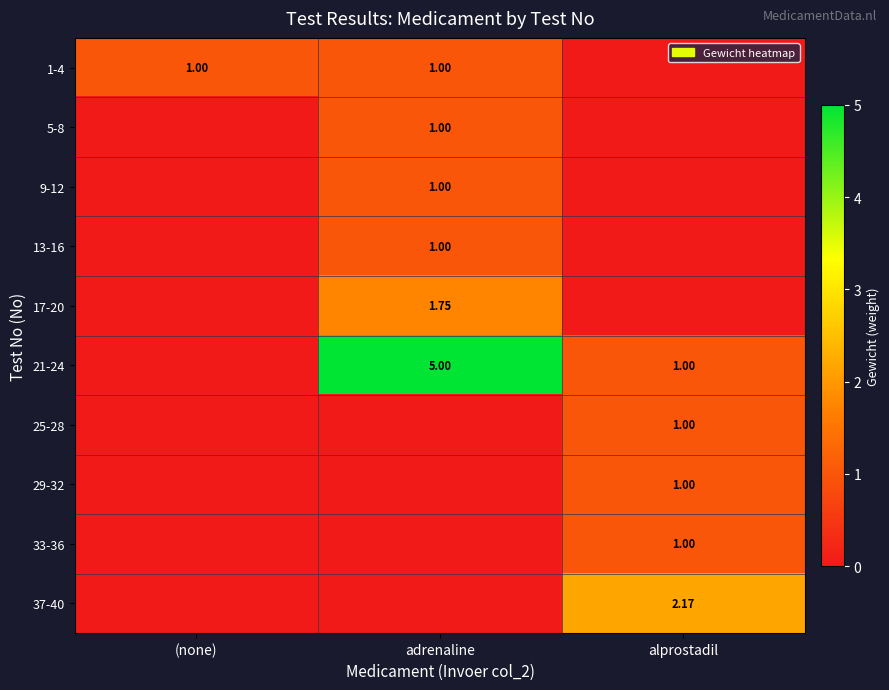

How many values in the 21-24 series are below 1?

1